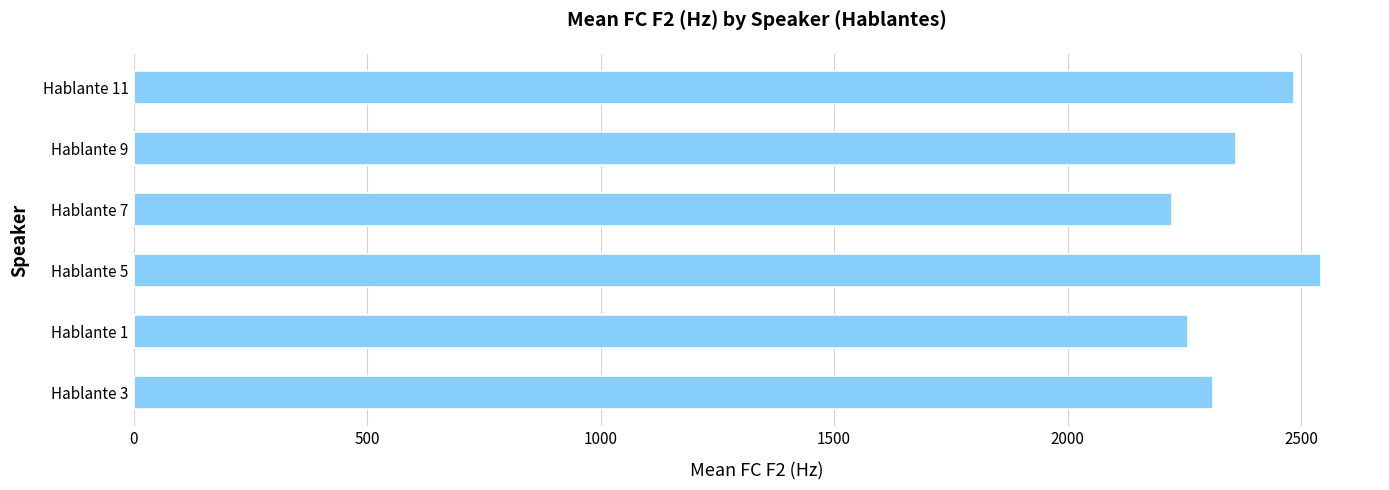

What is the average value?

2363.2